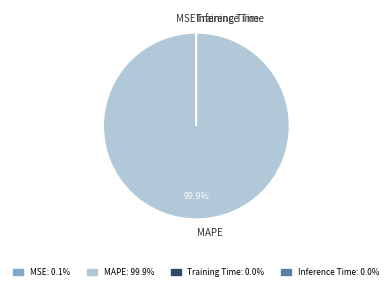

What is the largest slice in the pie chart?

MAPE